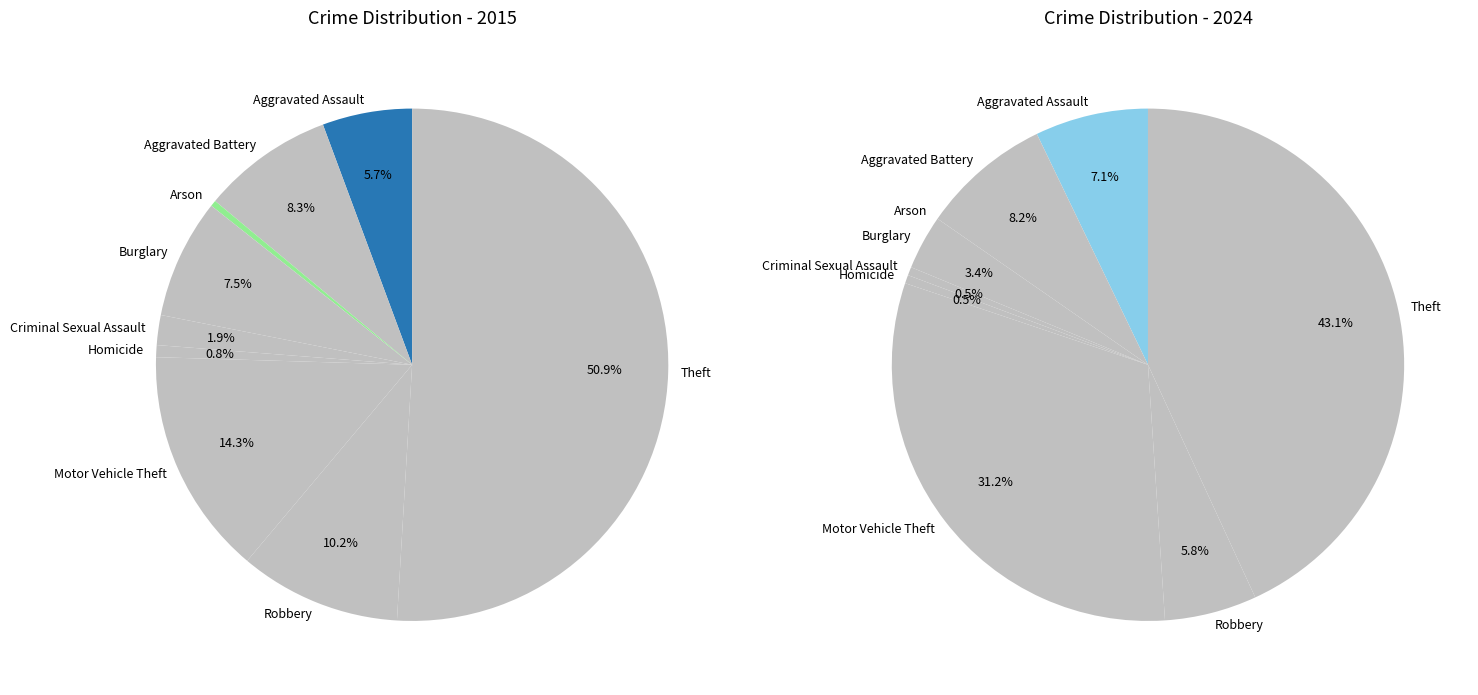

To the nearest percent, what is the average slice percentage?

11%